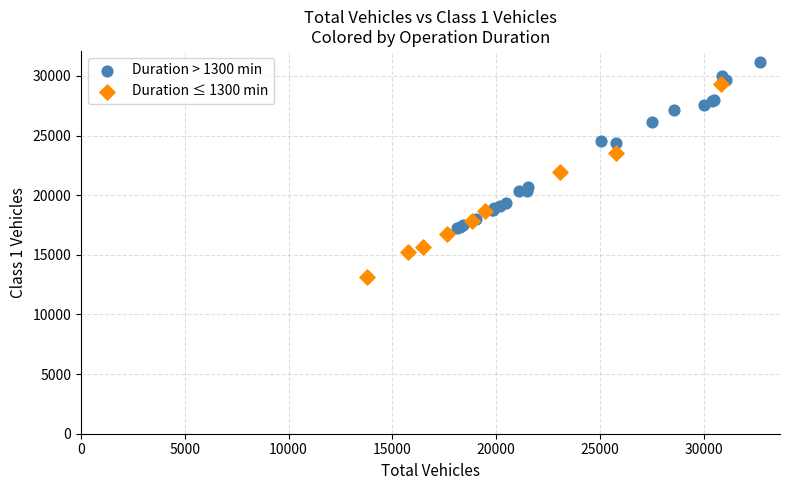

Which series contains the highest Y value?

Duration > 1300 min